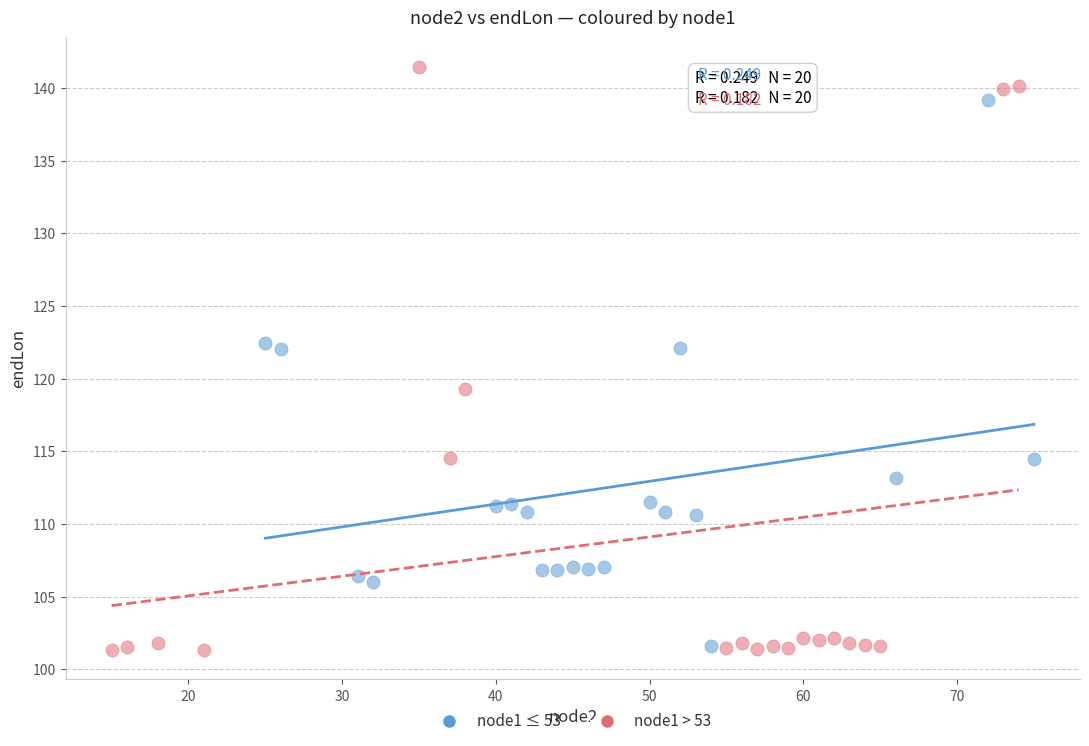

Which series contains the highest Y value?

node1 > 53